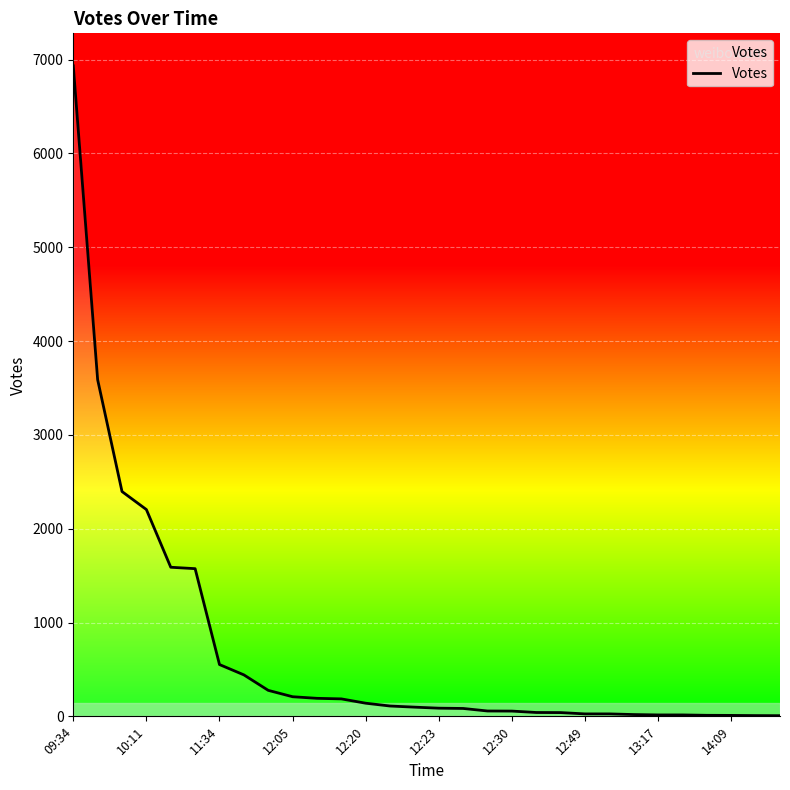

What is the difference between the maximum and minimum values?

6926